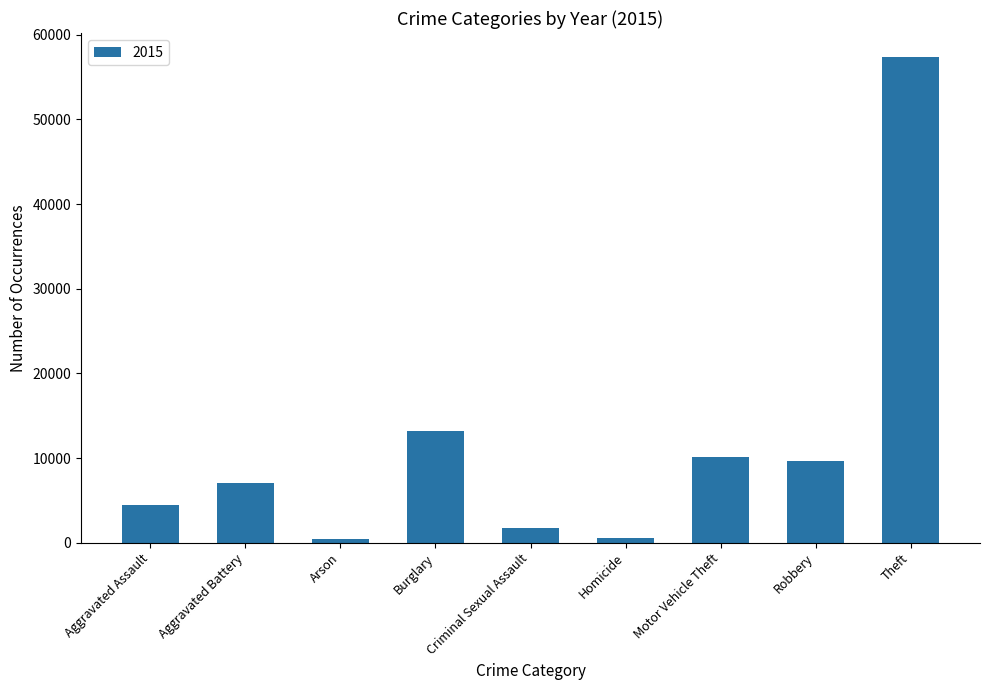

Where is the data nearest to the value 28899?

Burglary